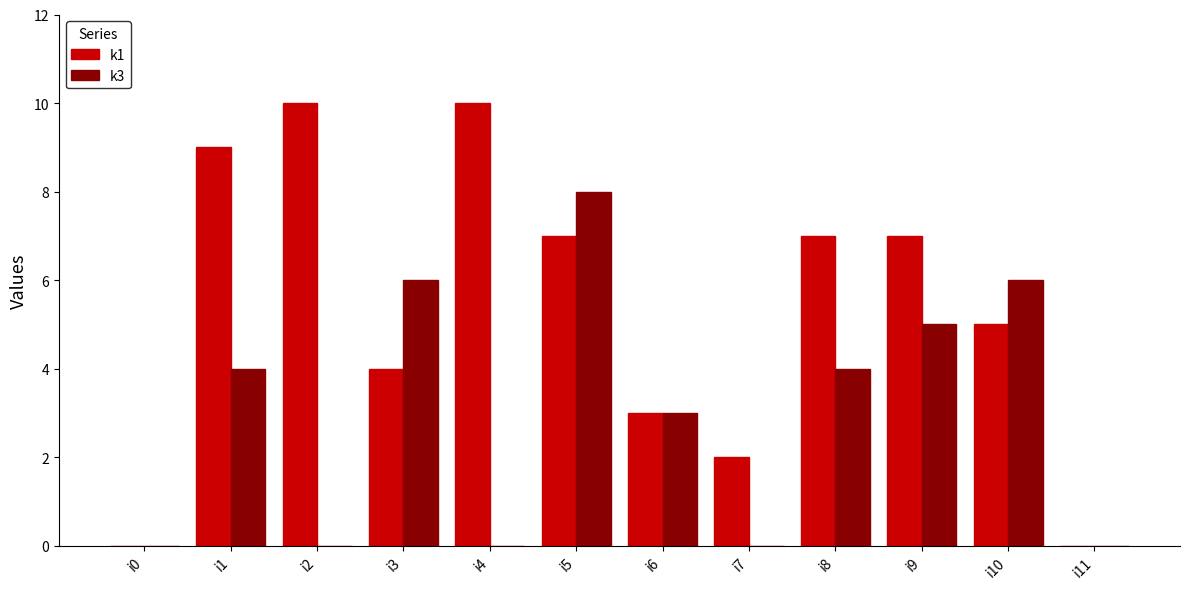

How many data points does each series have?

12